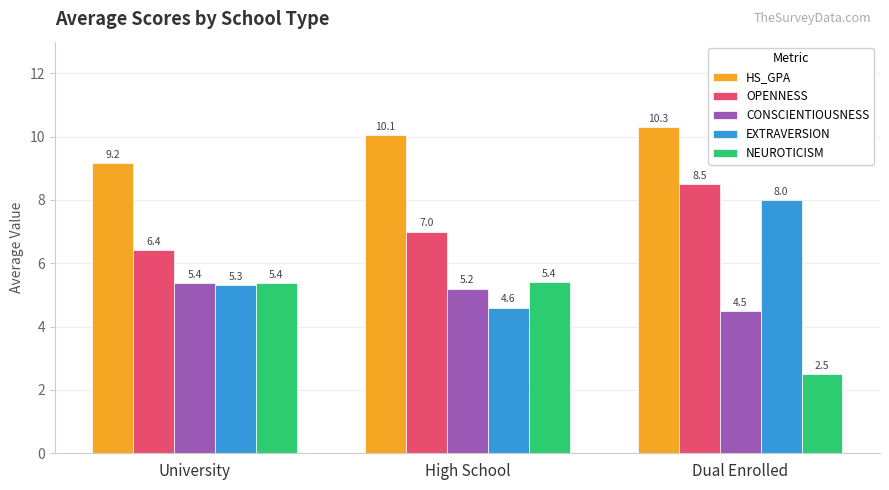

Is it true that NEUROTICISM equals 5.4 at University?

True